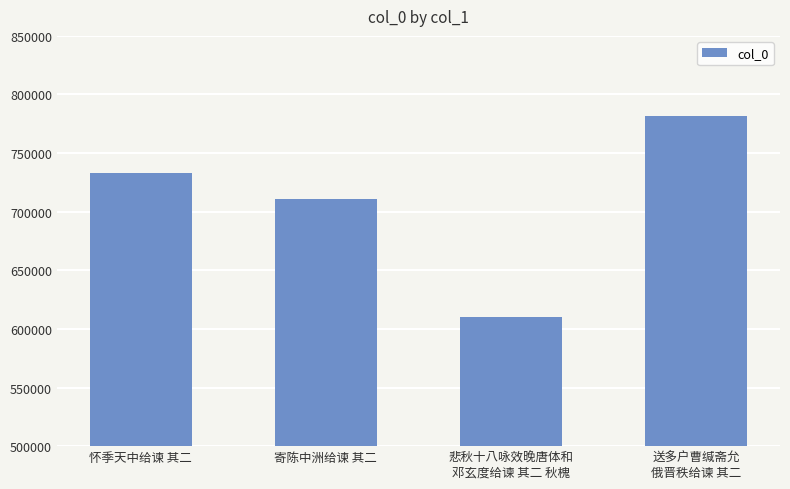

Are the bars horizontal?

No